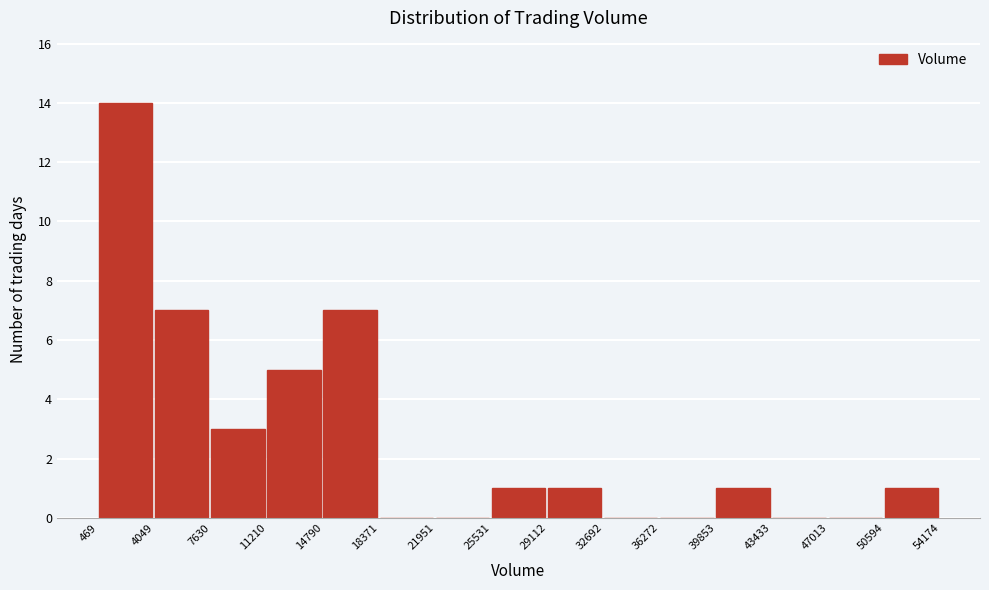

What is the height of the bar covering 39853 to 43433 on the x-axis? The values are not printed on the chart, so give them approximately, as read against the axis.

1